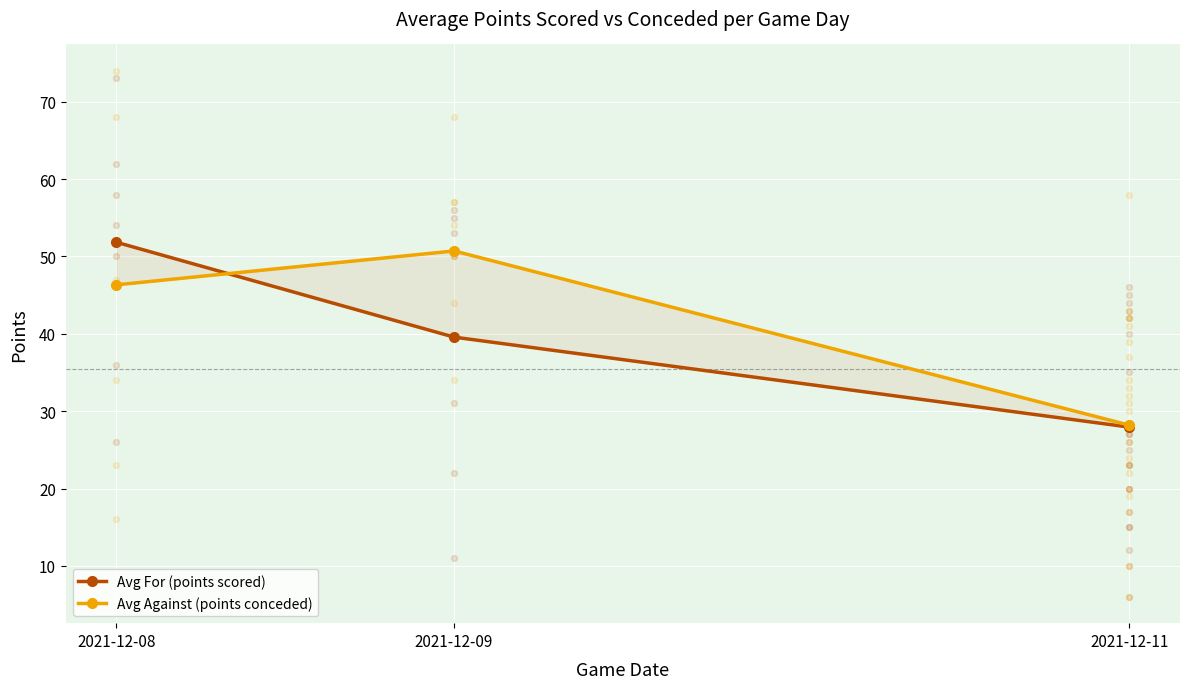

At which category is the sum across all series the highest?

2021-12-08